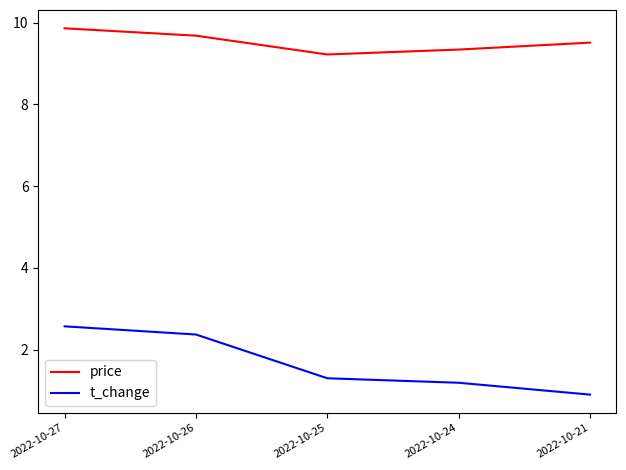

Rank the series by their maximum value, from highest to lowest.

price, t_change